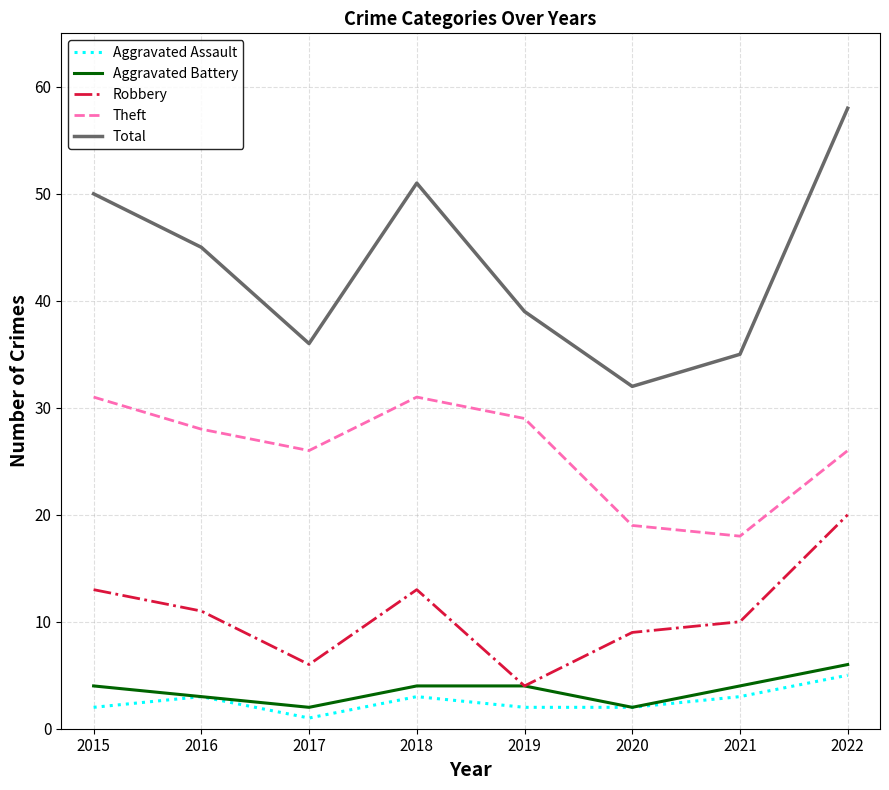

What is the difference between the Robbery values at 2017 and 2020?

3